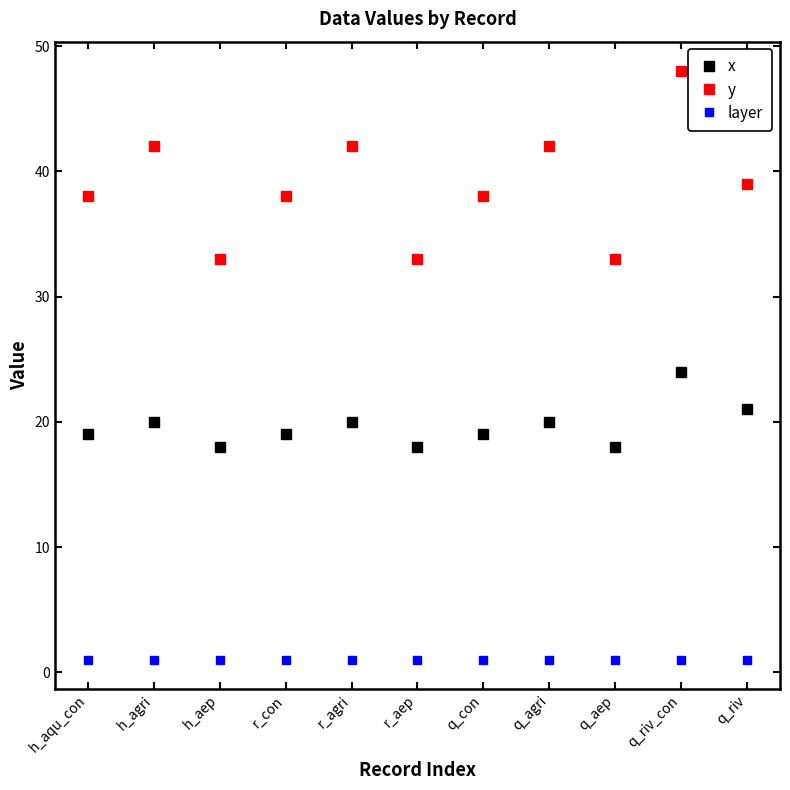

What is the label of the 6th point from the right?

r_aep